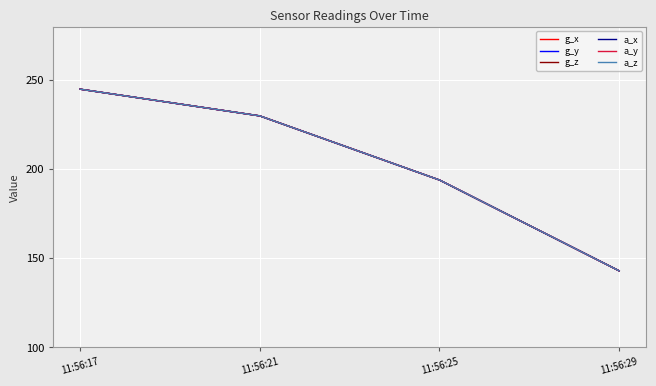

At which category does the chart reach its minimum across all series?

11:56:29